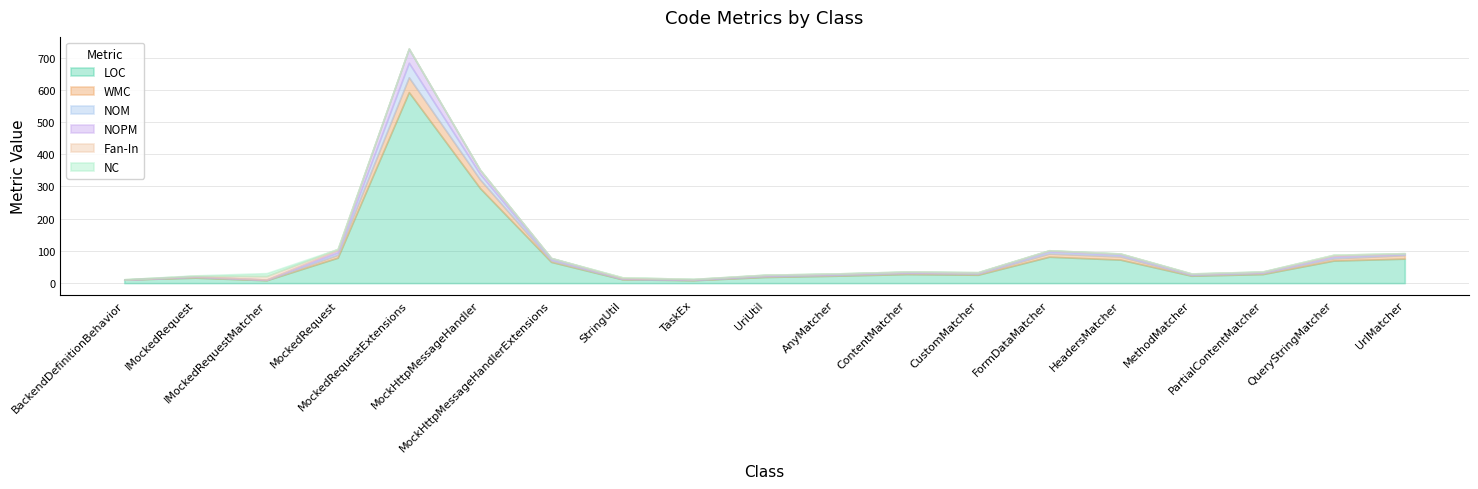

Does the chart display data point markers on the line(s)?

No